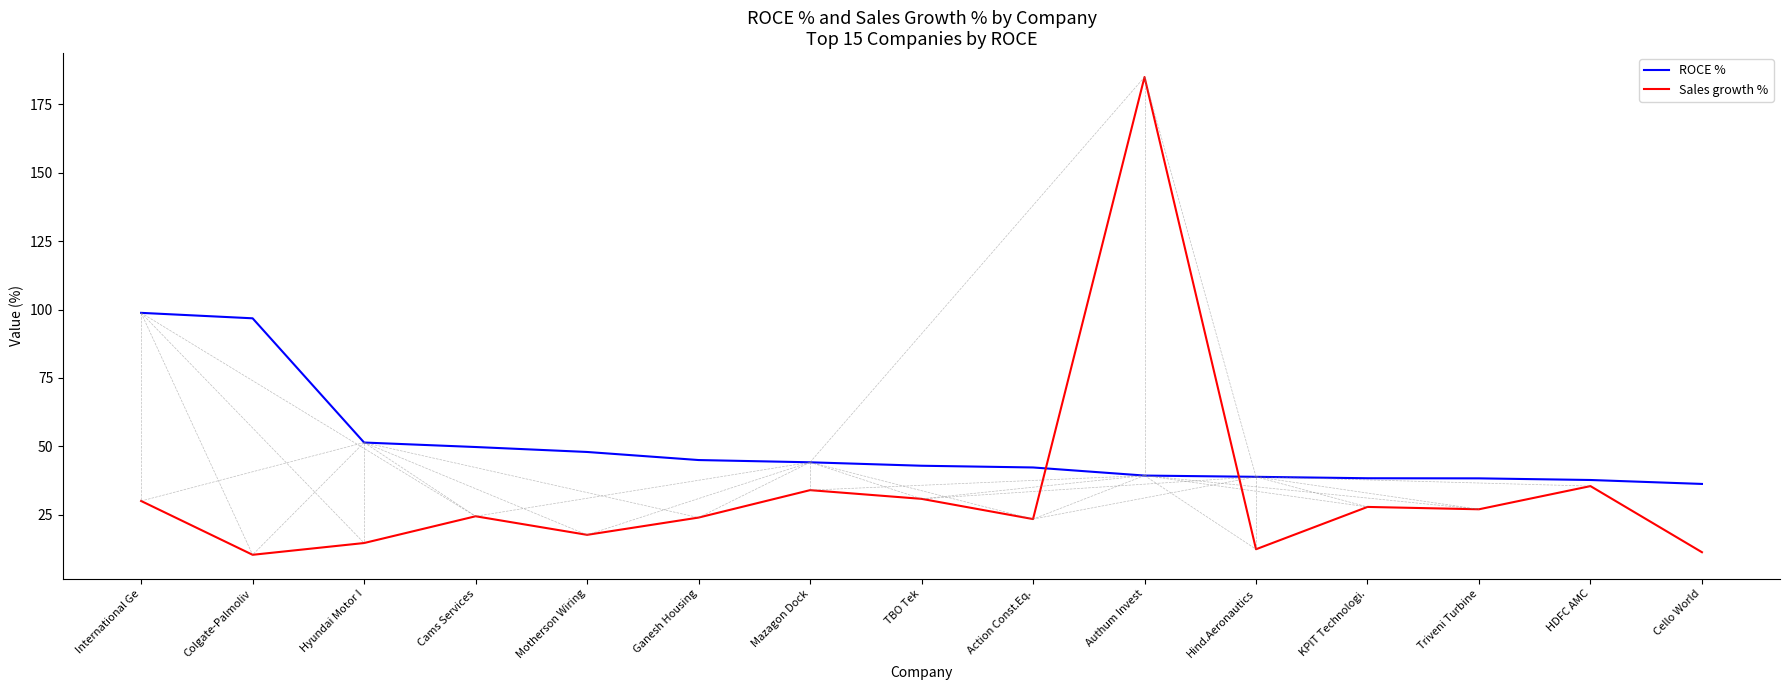

At KPIT Technologi., list the series in order from smallest to largest.

Sales growth %, ROCE %